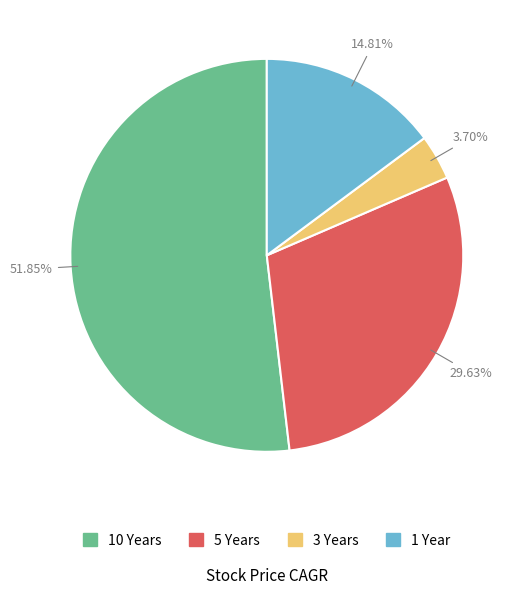

Does any single category account for the majority?

Yes